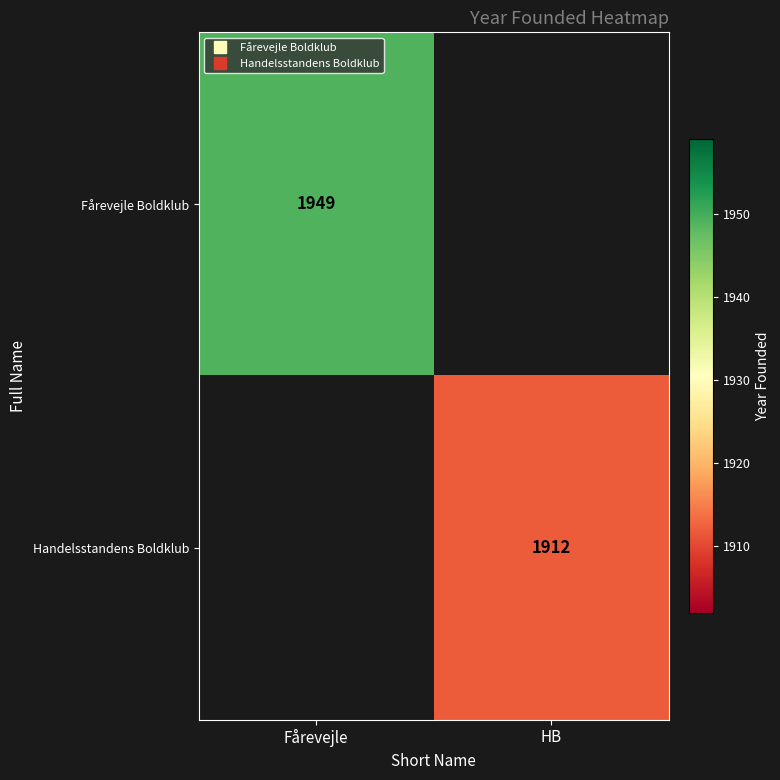

List the labels in order of Handelsstandens Boldklub value, smallest first.

Fårevejle, HB